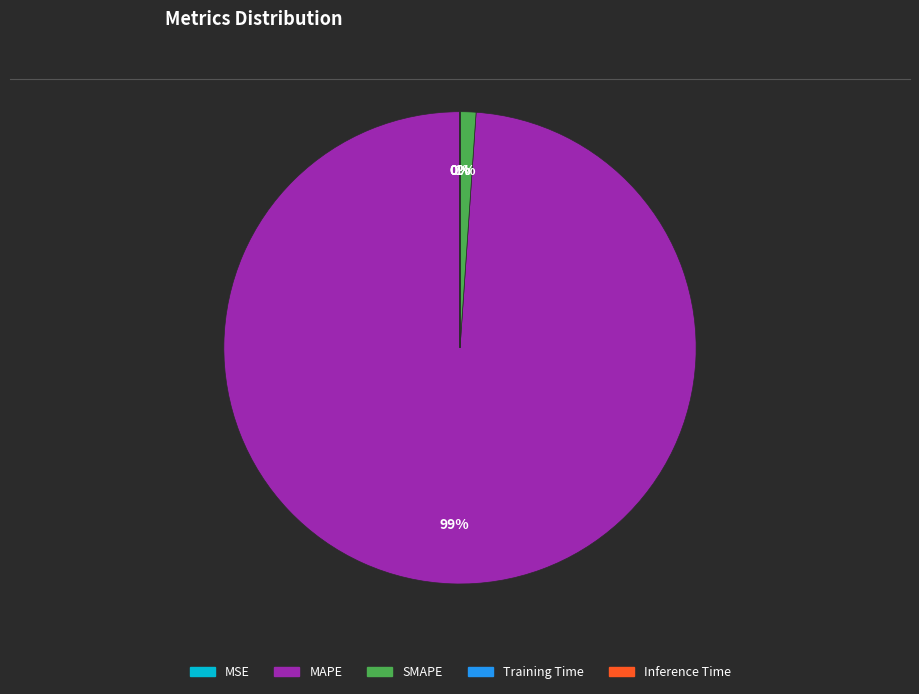

Which slice is the largest?

MAPE